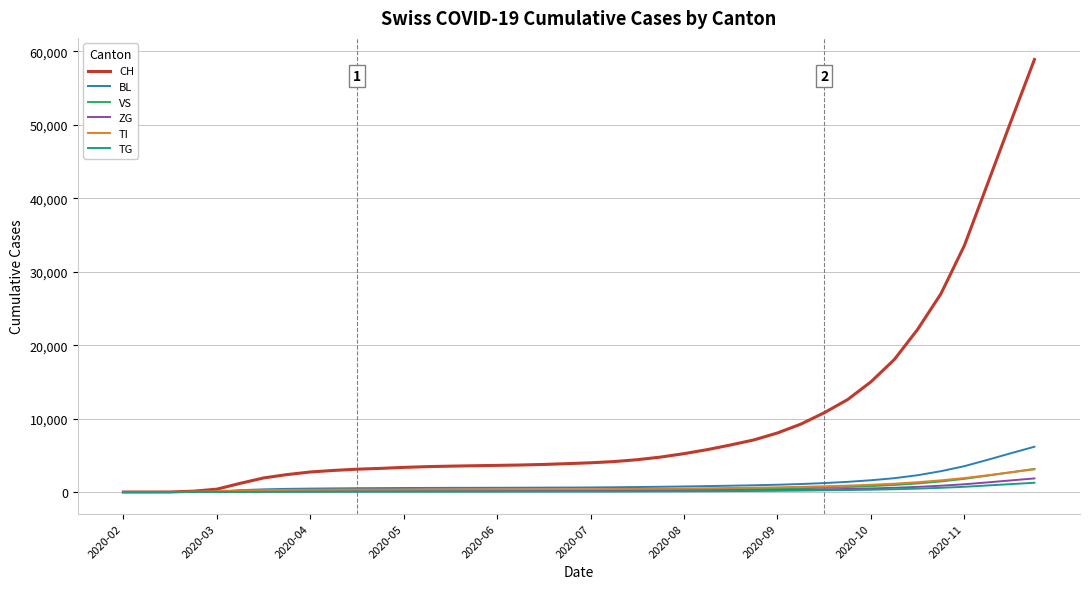

What is the greatest value displayed?

58891